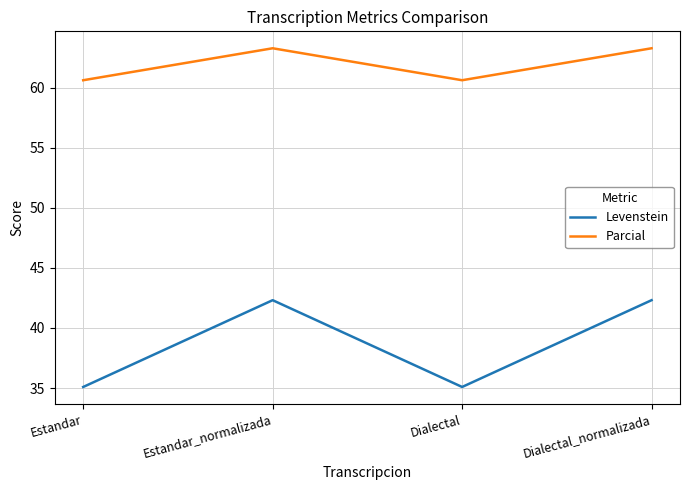

Reading left to right, what are all the values shown in this chart?

Levenstein: 35.1	42.3	35.1	42.3
Parcial: 60.6	63.3	60.6	63.3